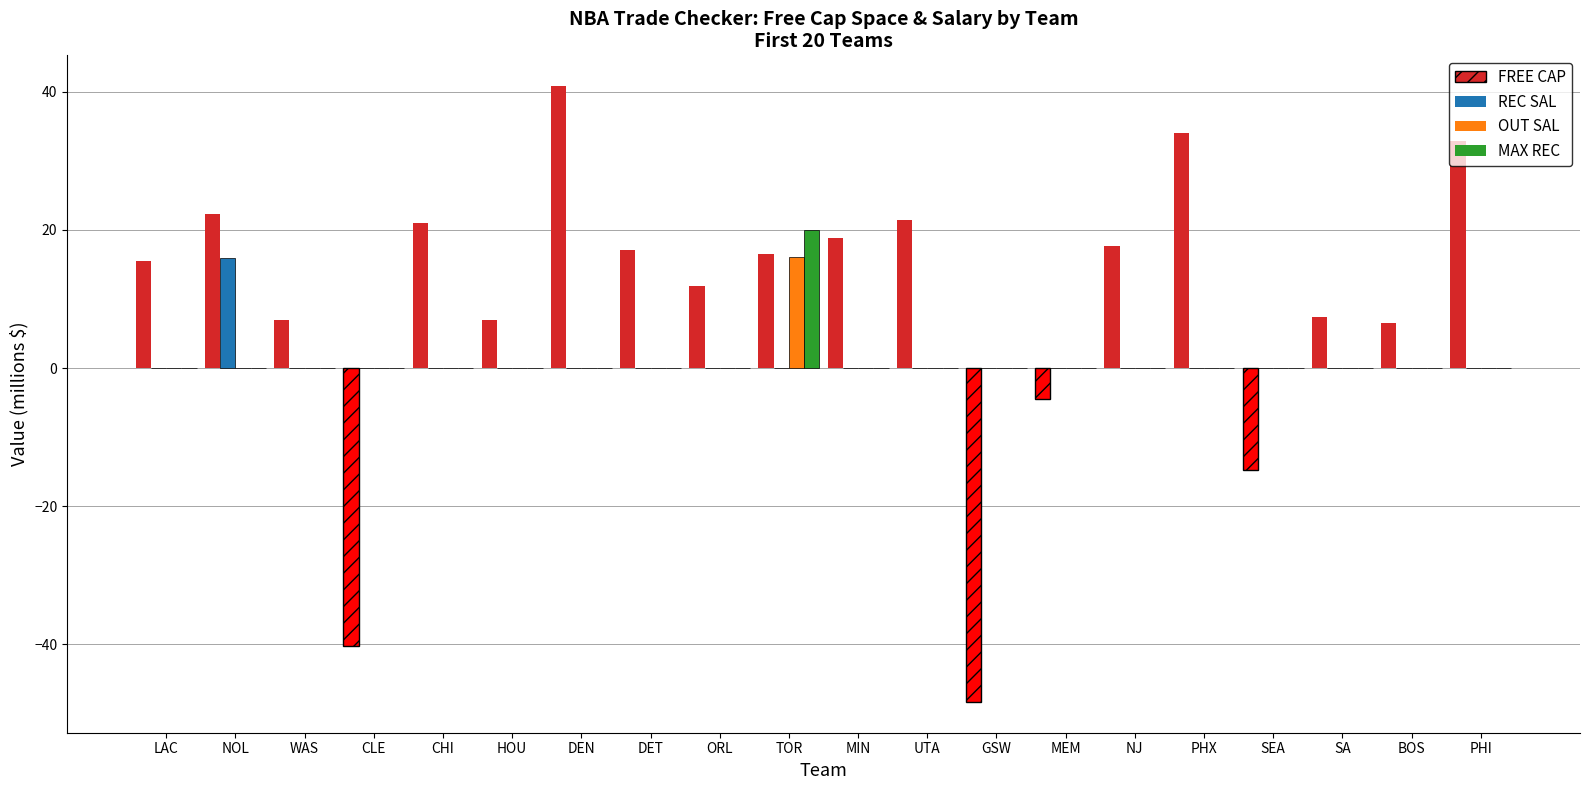

At which category does the chart reach its peak across all series?

TOR